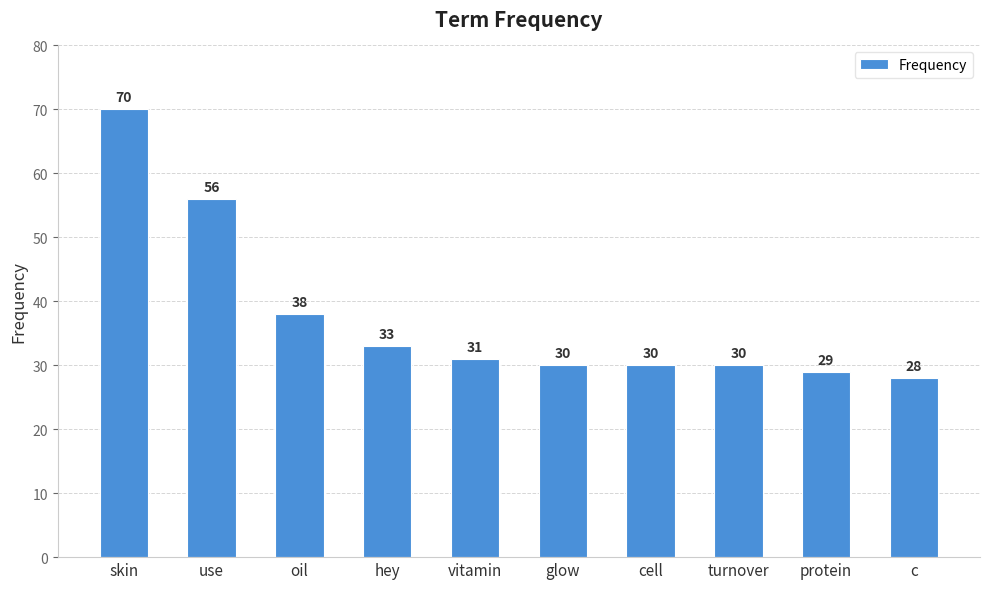

Read the value at use.

56